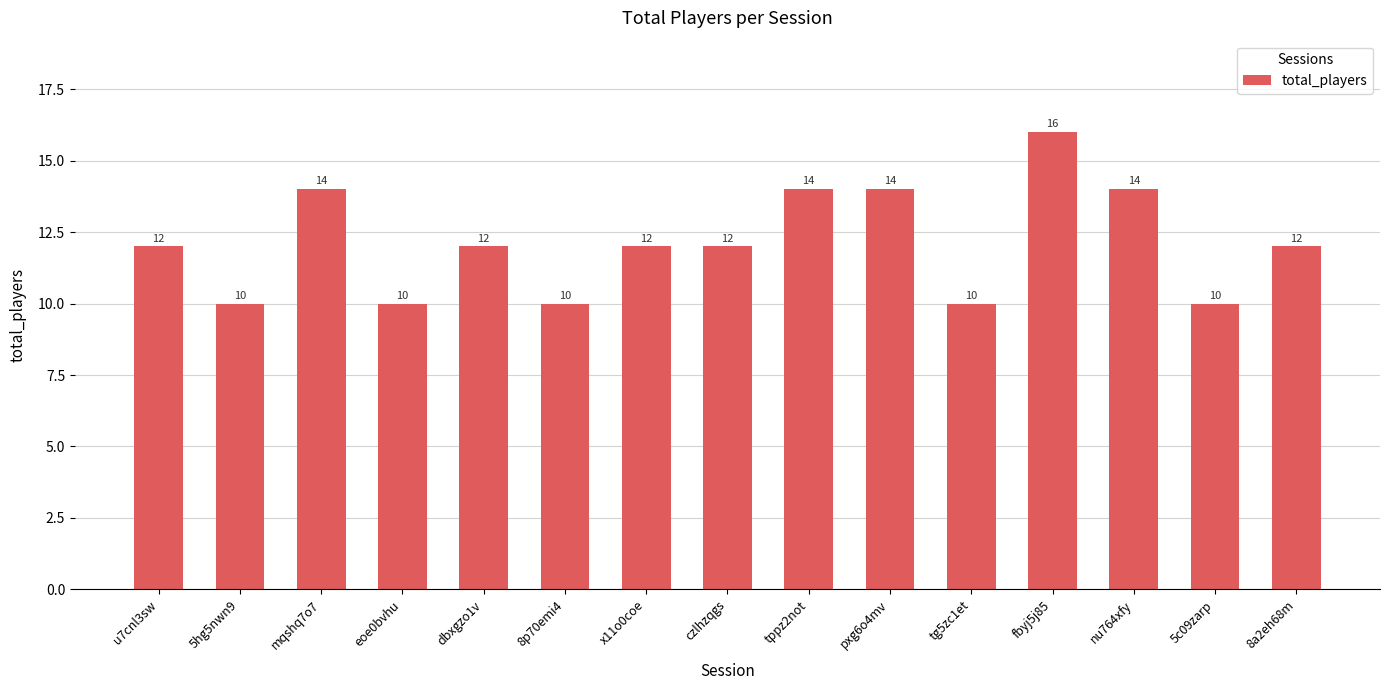

The value at eoe0bvhu is 5. True or false?

False